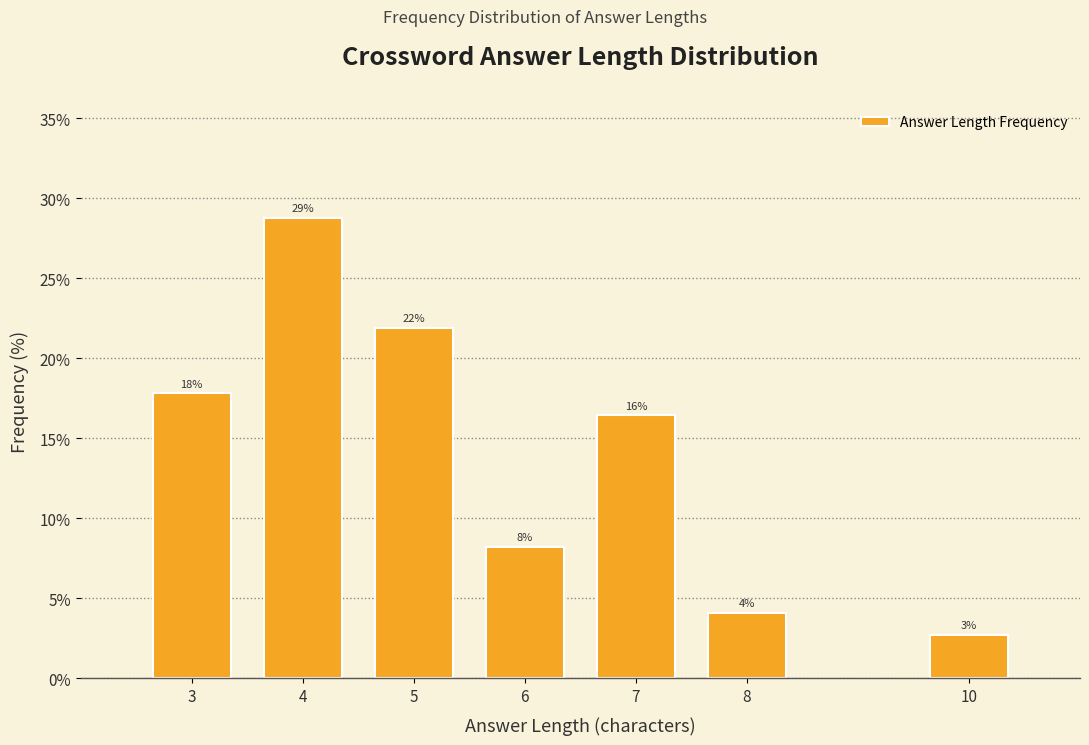

How many bars are there in total?

7